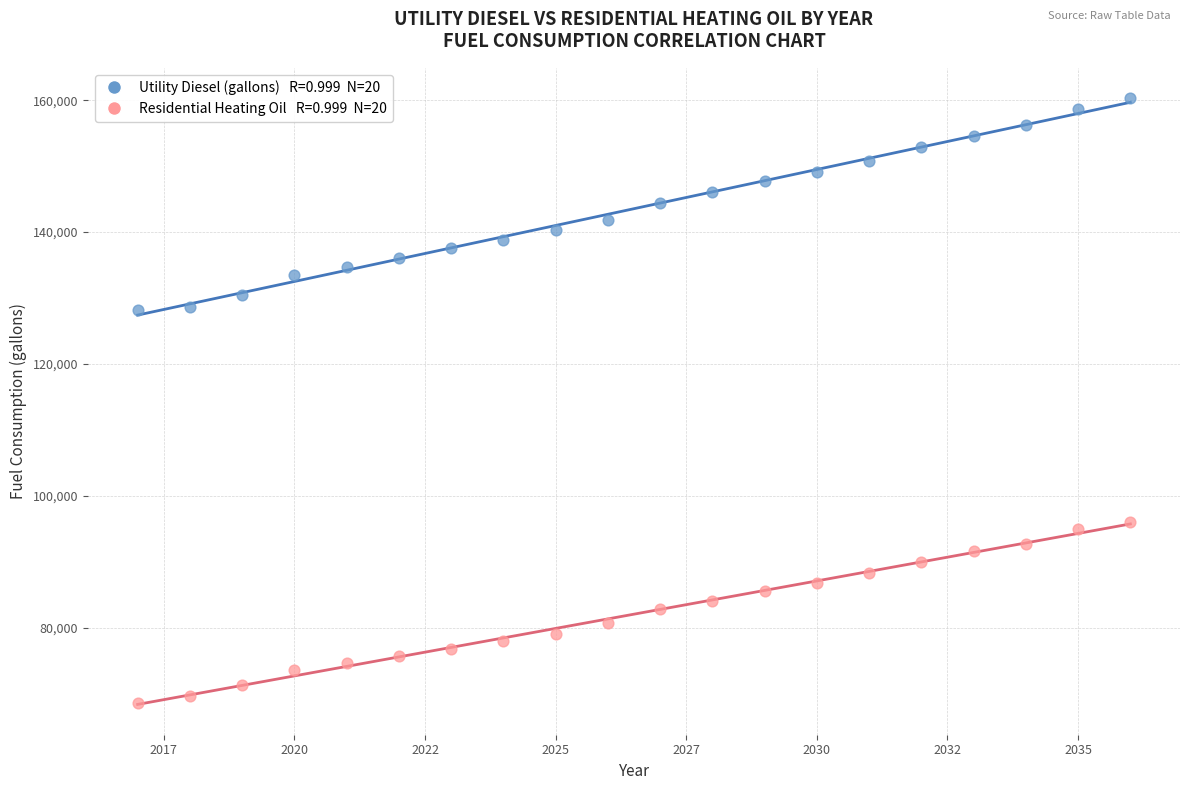

Across all data points, what is the range of X values (max minus min)?

19.0